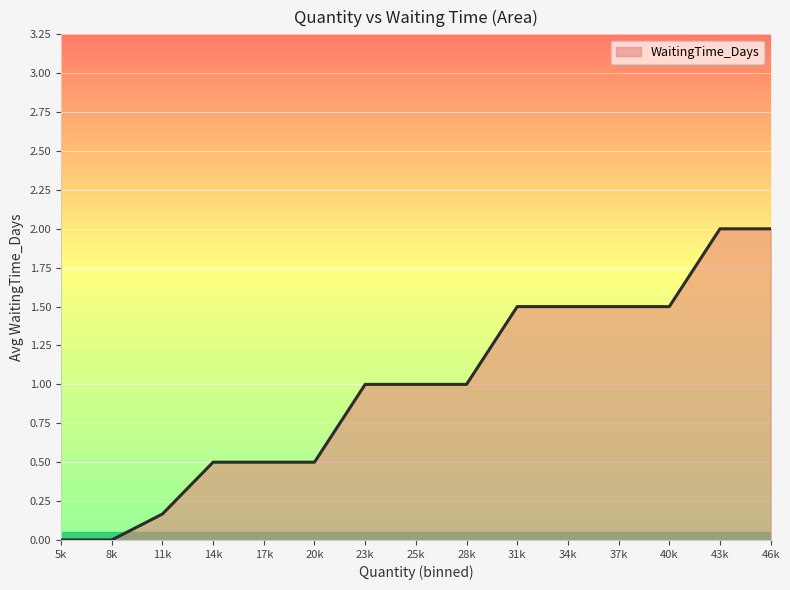

Does the chart have visible grid lines?

Yes